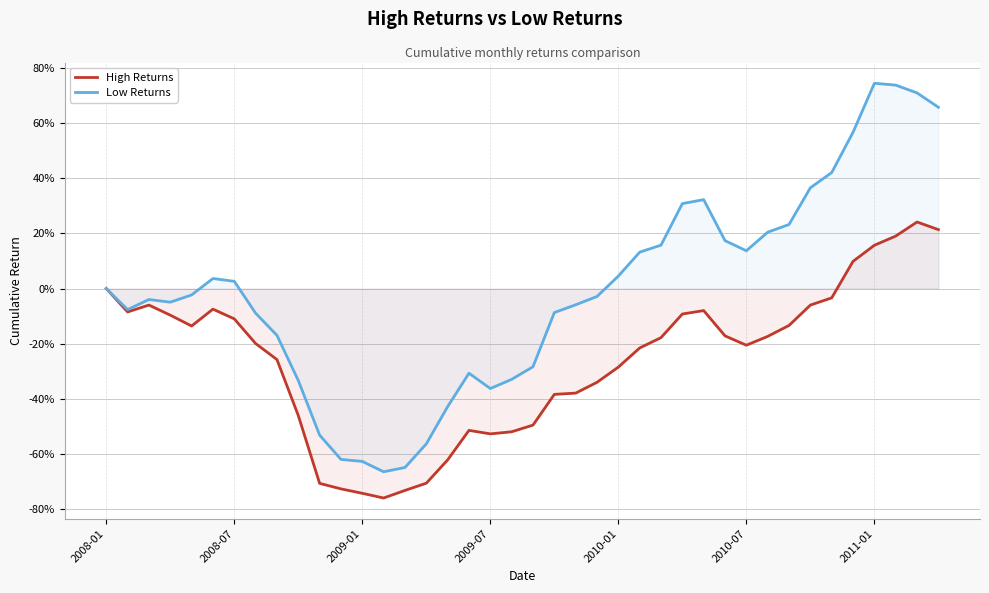

What is the value of the High Returns point at the 2nd from the left?

-0.1